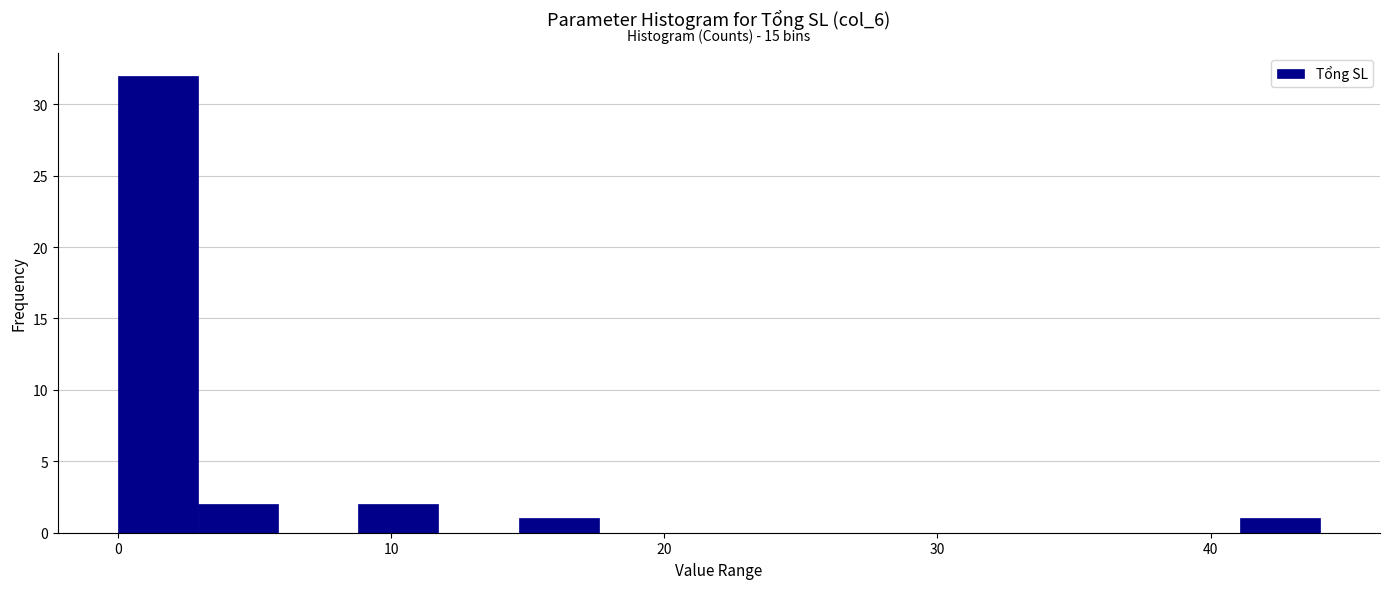

Around what value on the x-axis is the tallest bar? Give the approximate position of its centre, as read against the axis.

1